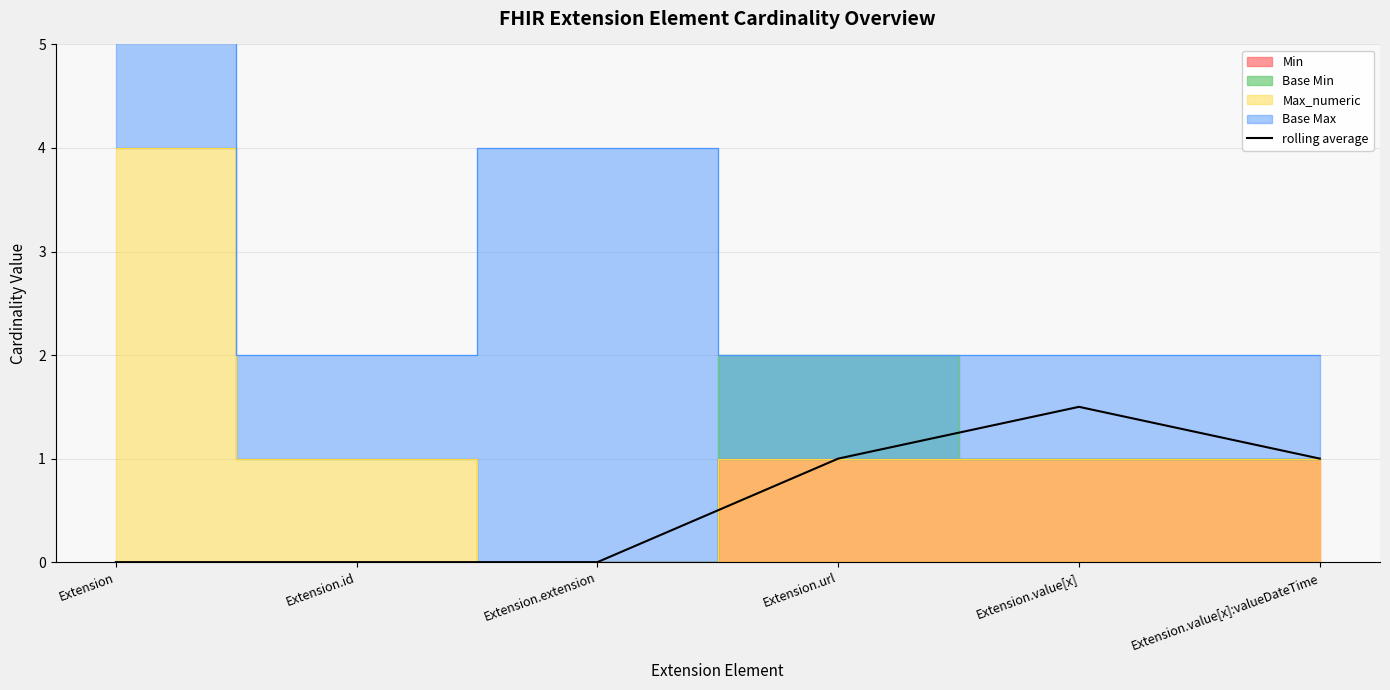

How many values are between 0 and 1?

5